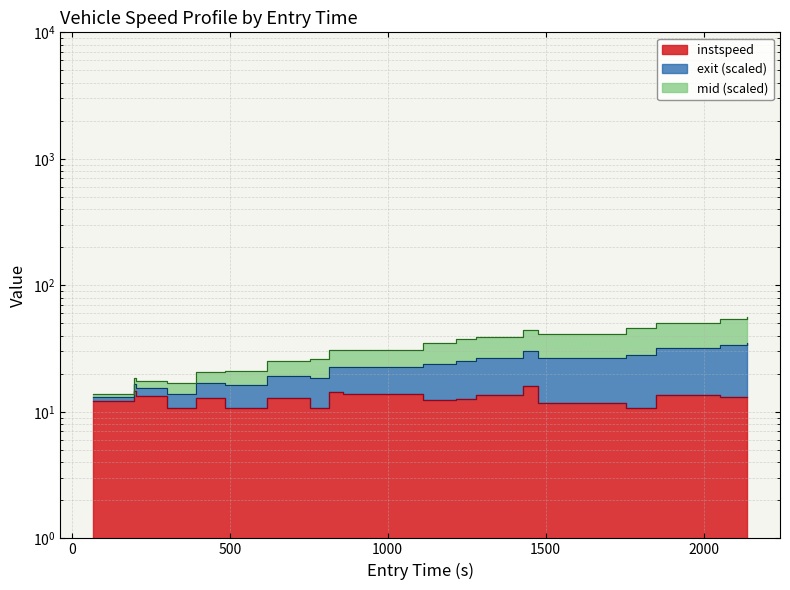

Is the value of exit_norm at 1500 greater than the value of instspeed at 11?

Yes